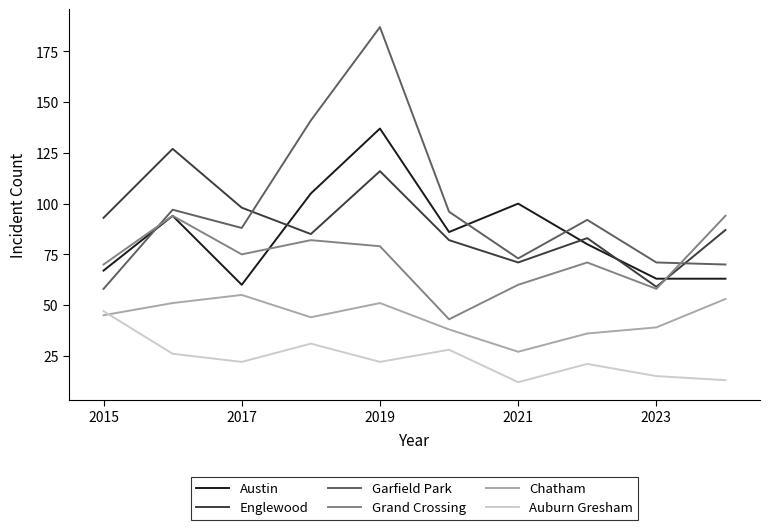

List the series in order of their peak value, highest first.

Garfield Park, Austin, Englewood, Grand Crossing, Chatham, Auburn Gresham